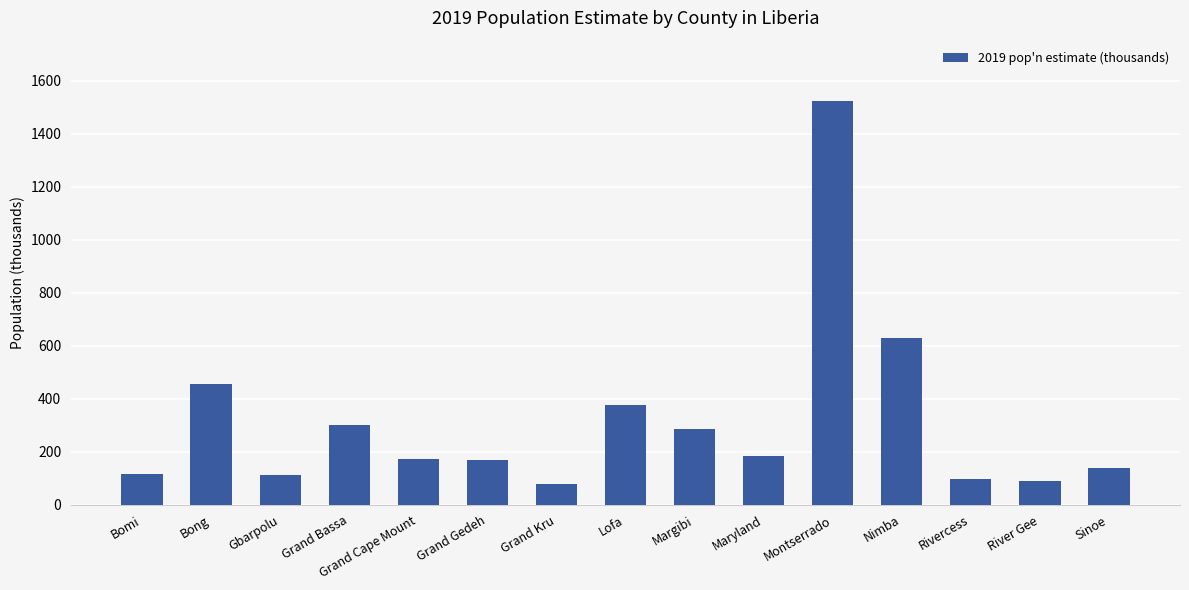

How many data points does each series have?

15